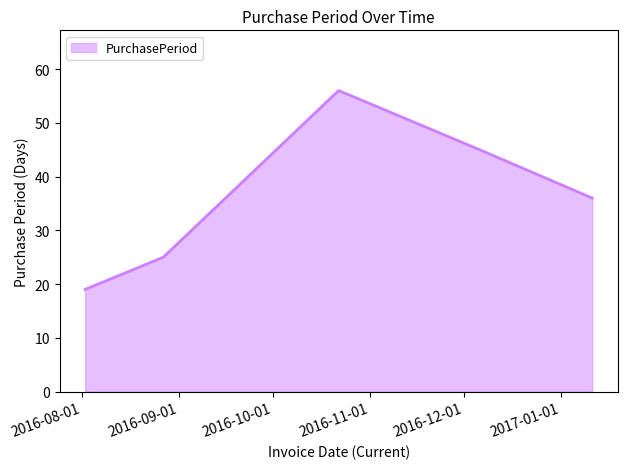

What is the maximum value shown in the chart?

56